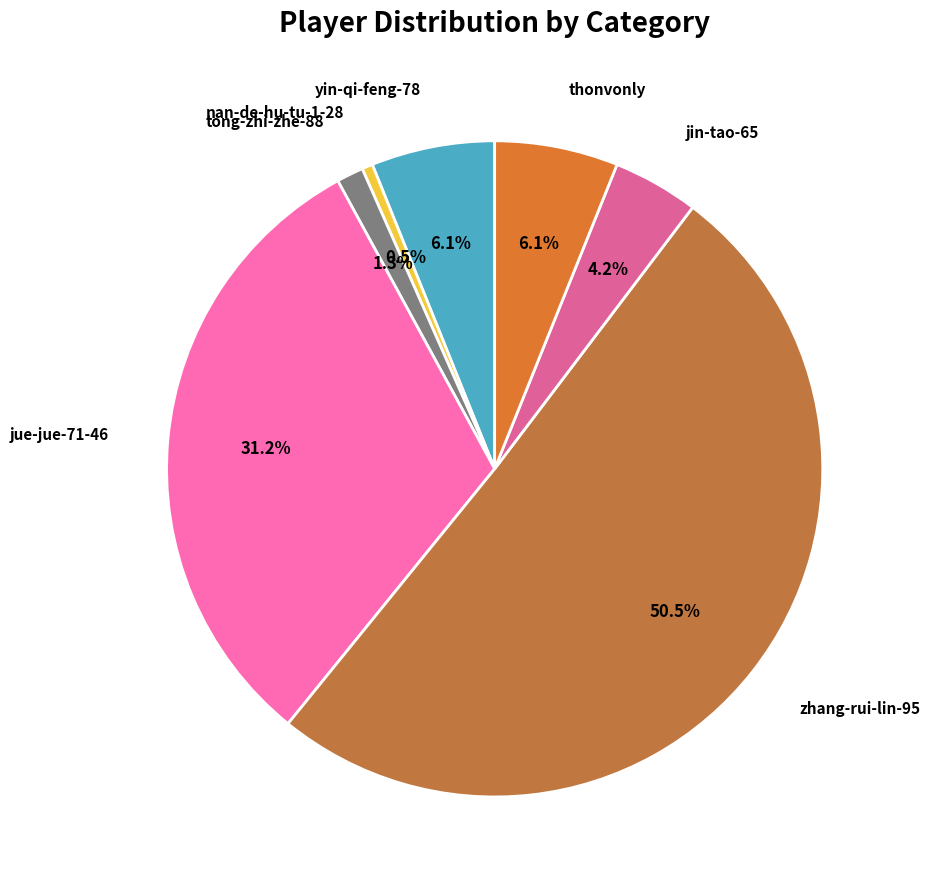

To the nearest percent, what is the difference between the tong-zhi-zhe-88 and jue-jue-71-46 slice percentages?

30%